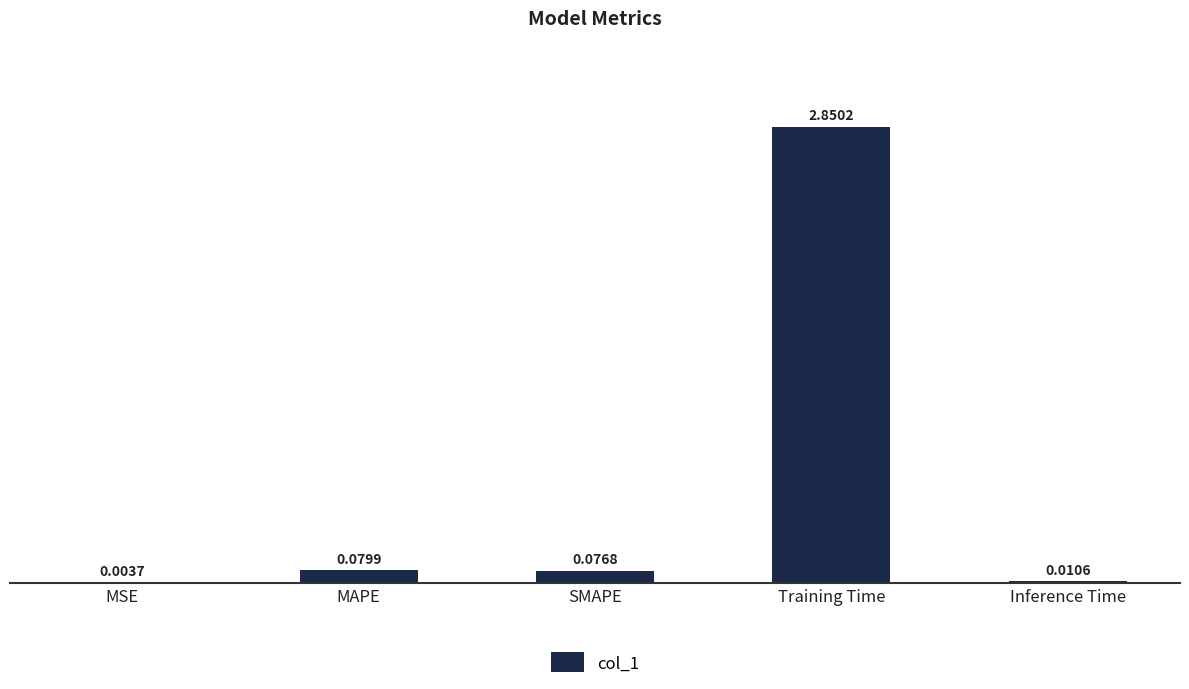

Which has a higher value, Training Time or SMAPE?

Training Time